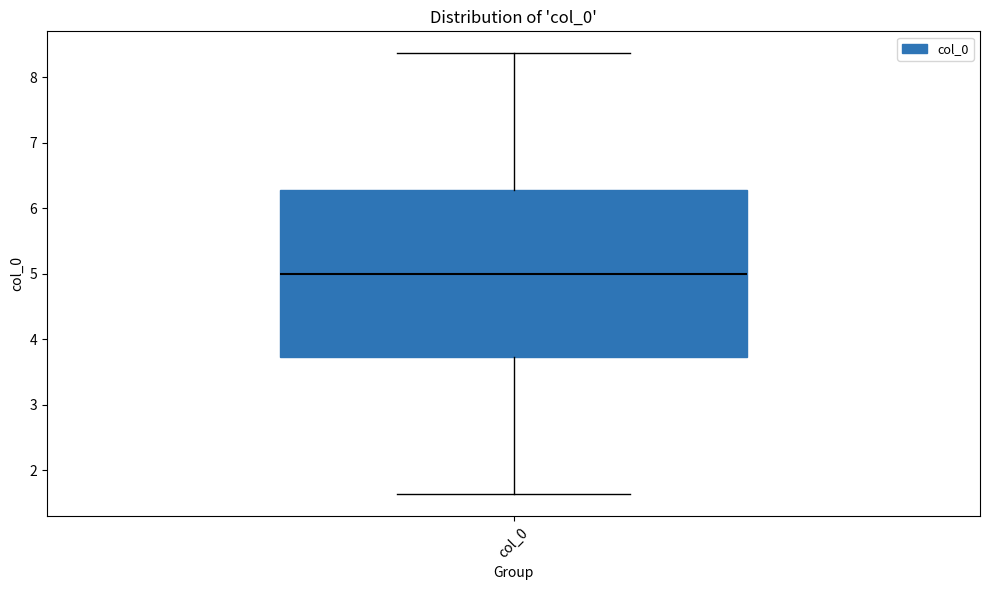

Where does the lower whisker of the box for col_0 end on the y-axis? The values are not printed on the chart, so give them approximately, as read against the axis.

1.6